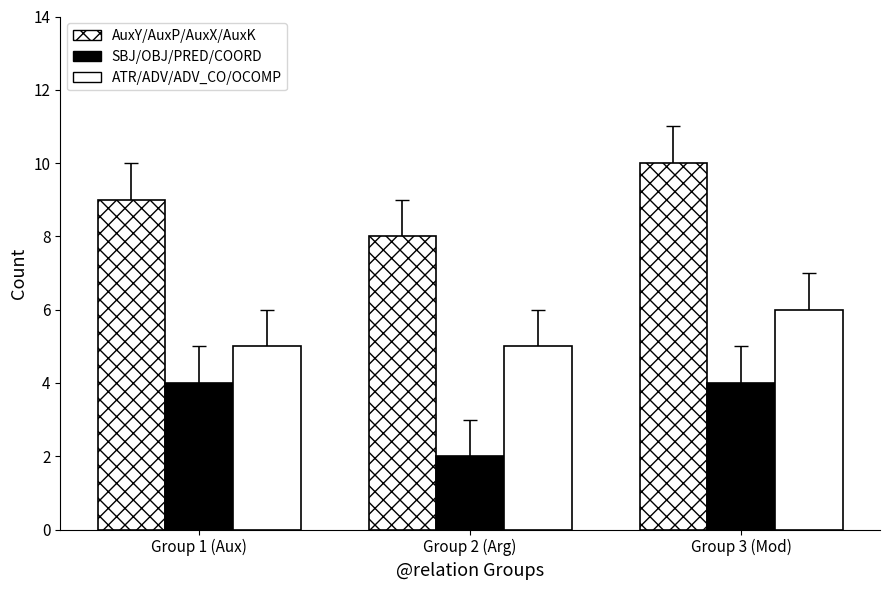

Count the number of data series in this chart.

3